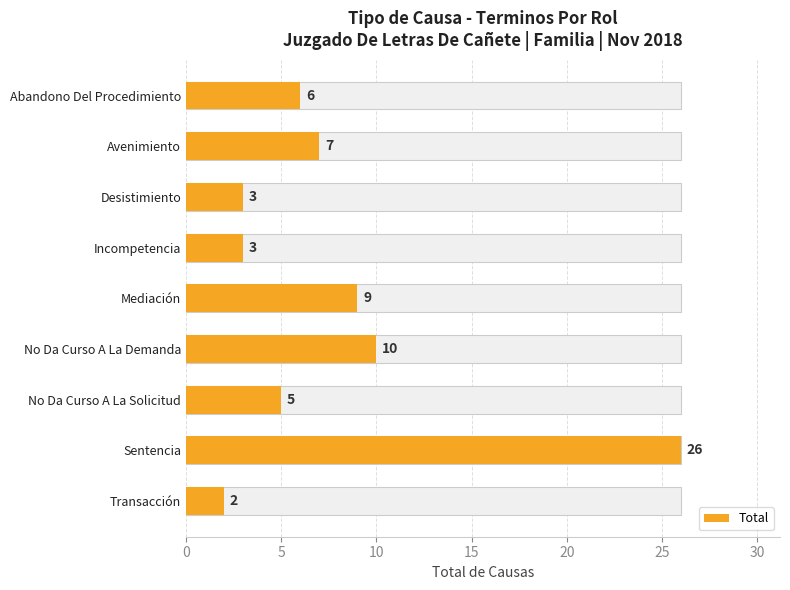

Is it true that the value at Avenimiento is 7?

True